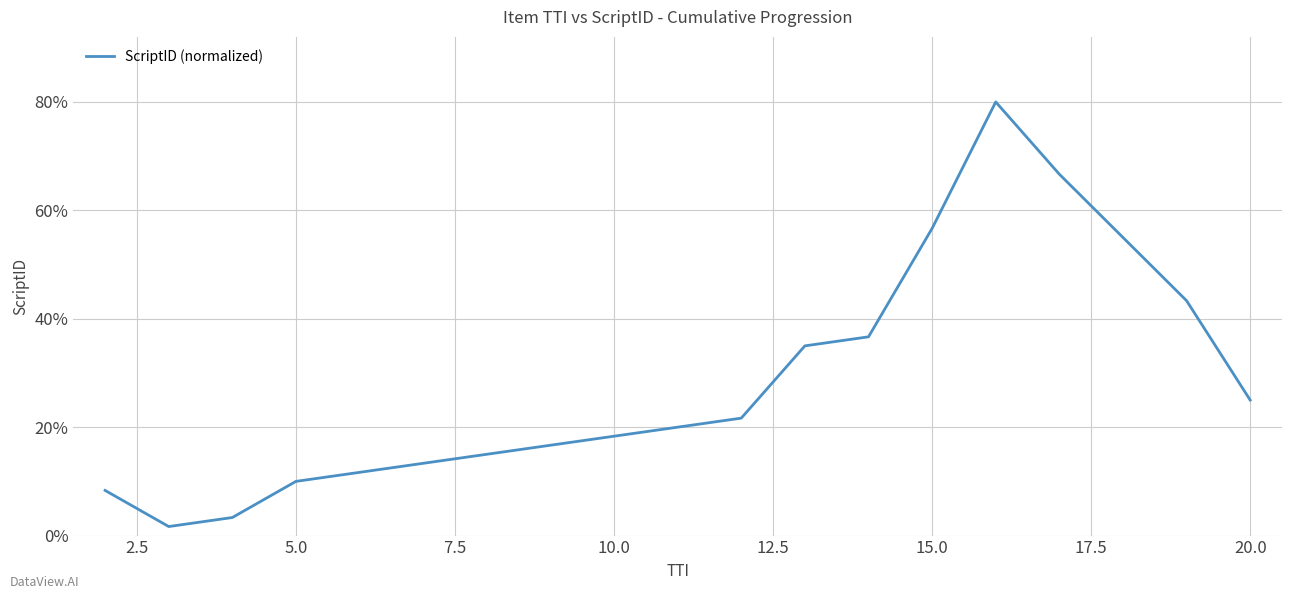

What is the maximum value shown in the chart?

80.0